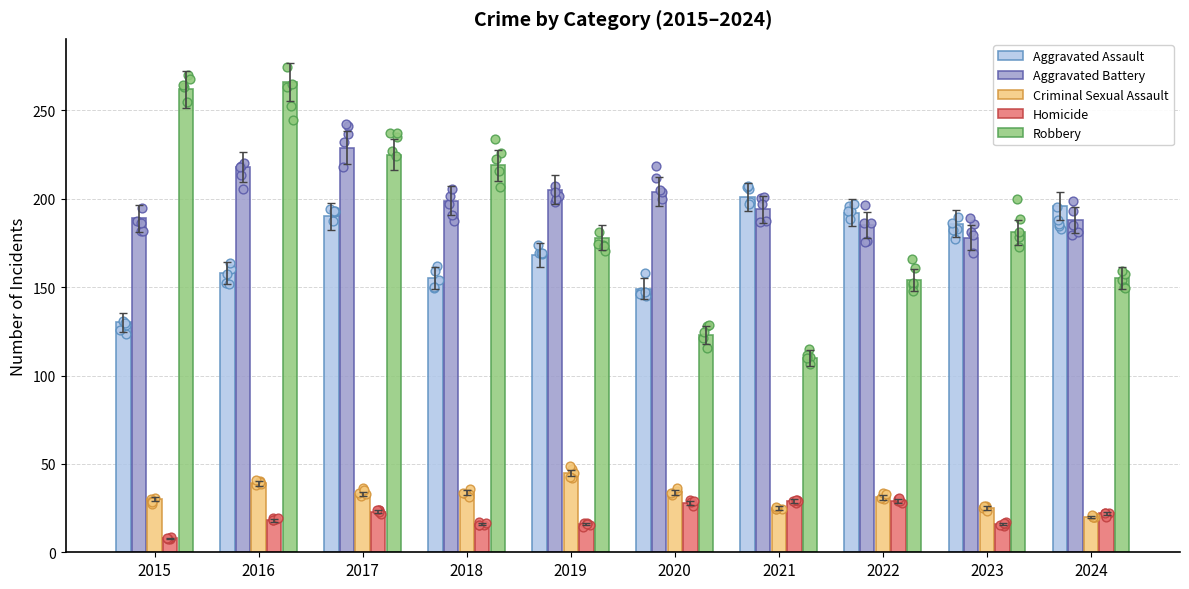

Which series contains the highest Y value?

Robbery